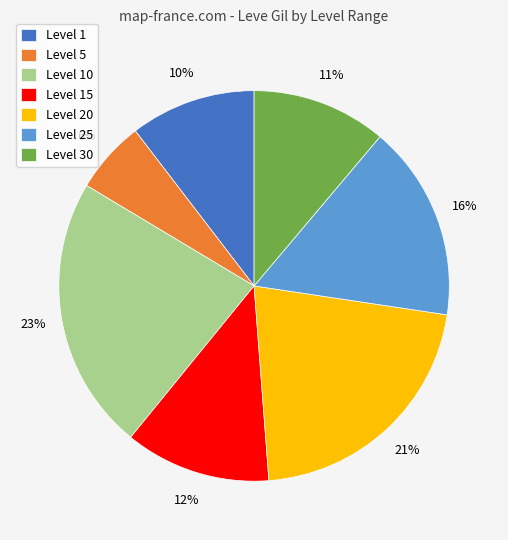

The Level 15 slice represents 12% of the pie. True or false?

True